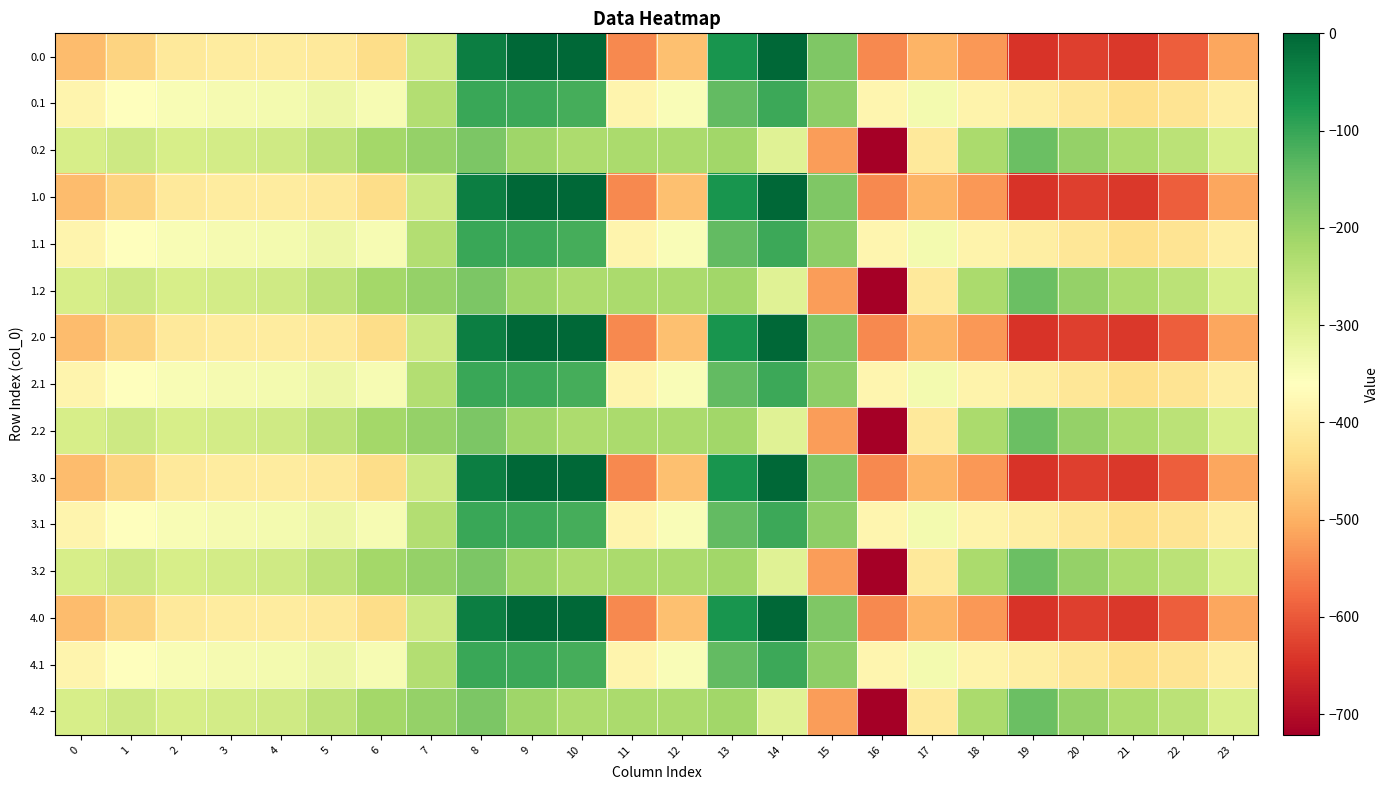

What is the spread (max minus min) of values at 15?

349.4